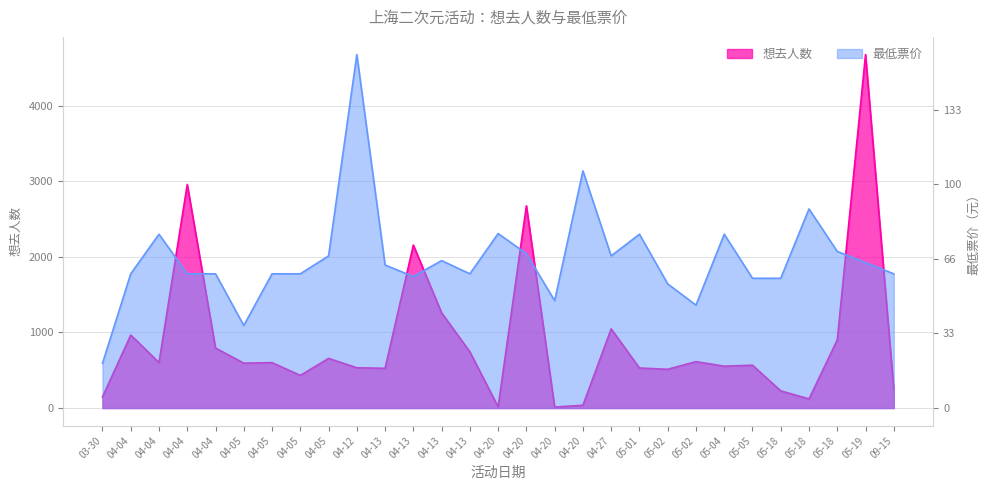

How many intersections are there between 最低票价 and 想去人数?

8